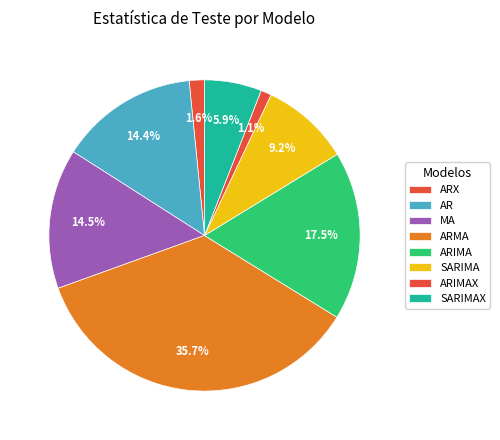

Count the number of slices in the pie.

8